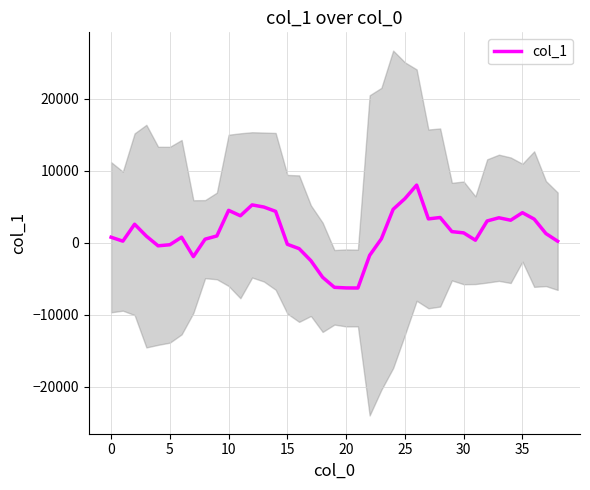

Which category has the highest value across all series?

26